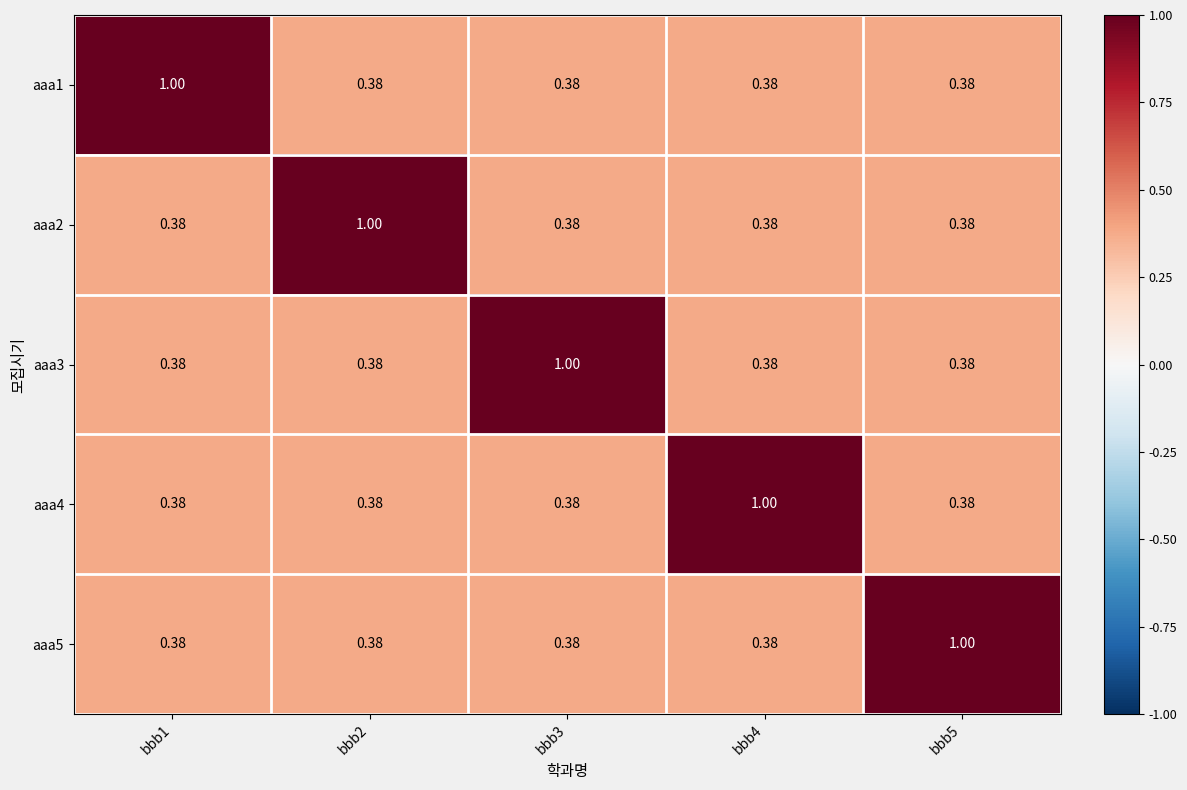

Which label corresponds to the smallest value in the chart?

bbb2